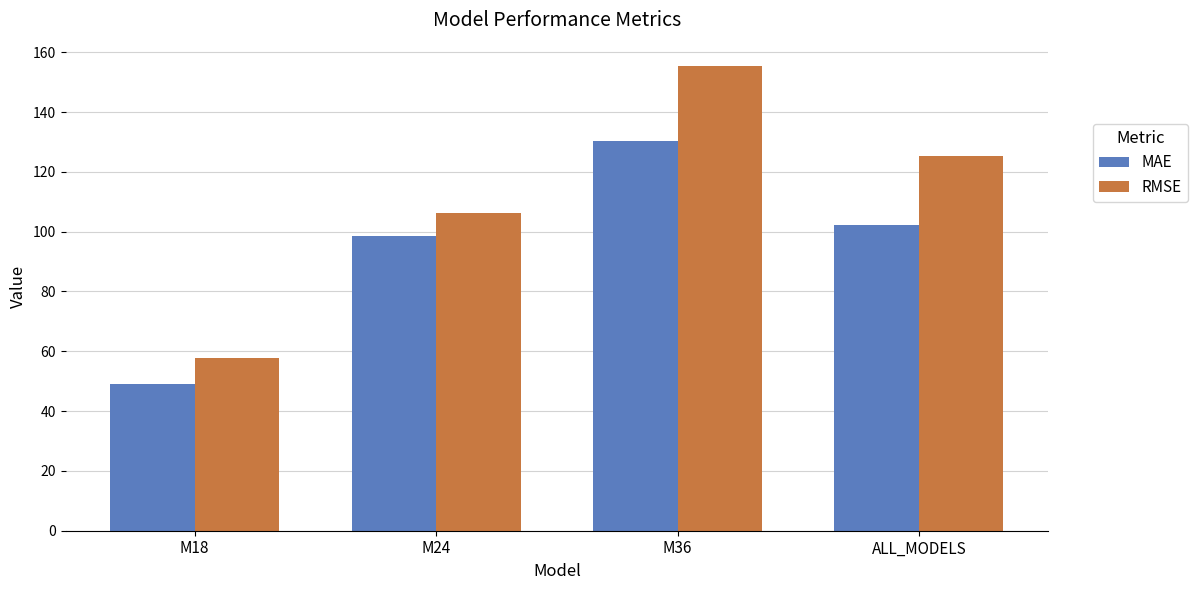

At which label does RMSE first exceed 125?

M36